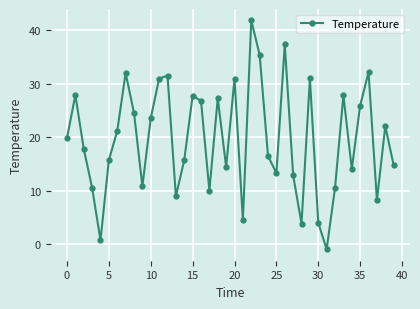

What is the greatest value displayed?

41.9